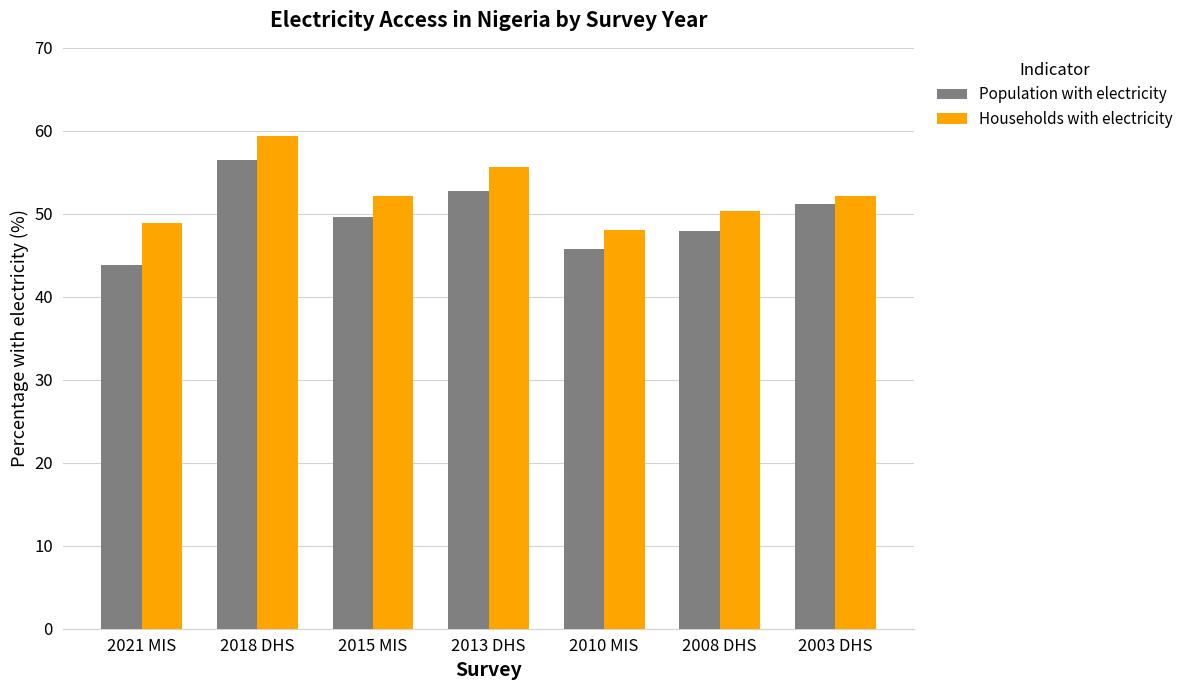

At how many categories does at least one series exceed 46?

7